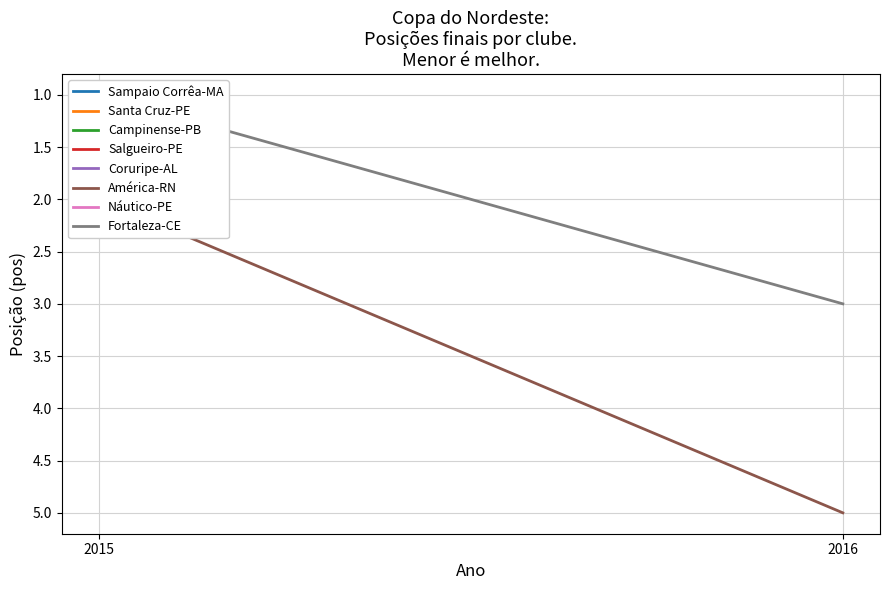

What is the difference between the Fortaleza-CE values at 2015 and 2016?

2